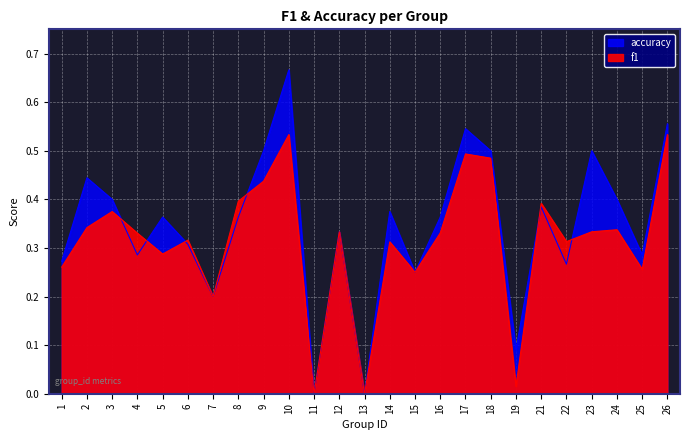

Reading left to right, transcribe all the data shown in this chart.

f1: 0.3	0.3	0.4	0.3	0.3	0.3	0.2	0.4	0.4	0.5	0.0	0.3	0.0	0.3	0.2	0.3	0.5	0.5	0.0	0.4	0.3	0.3	0.3	0.3	0.5
accuracy: 0.3	0.4	0.4	0.3	0.4	0.3	0.2	0.4	0.5	0.7	0.0	0.3	0.0	0.4	0.2	0.4	0.5	0.5	0.1	0.4	0.3	0.5	0.4	0.3	0.6